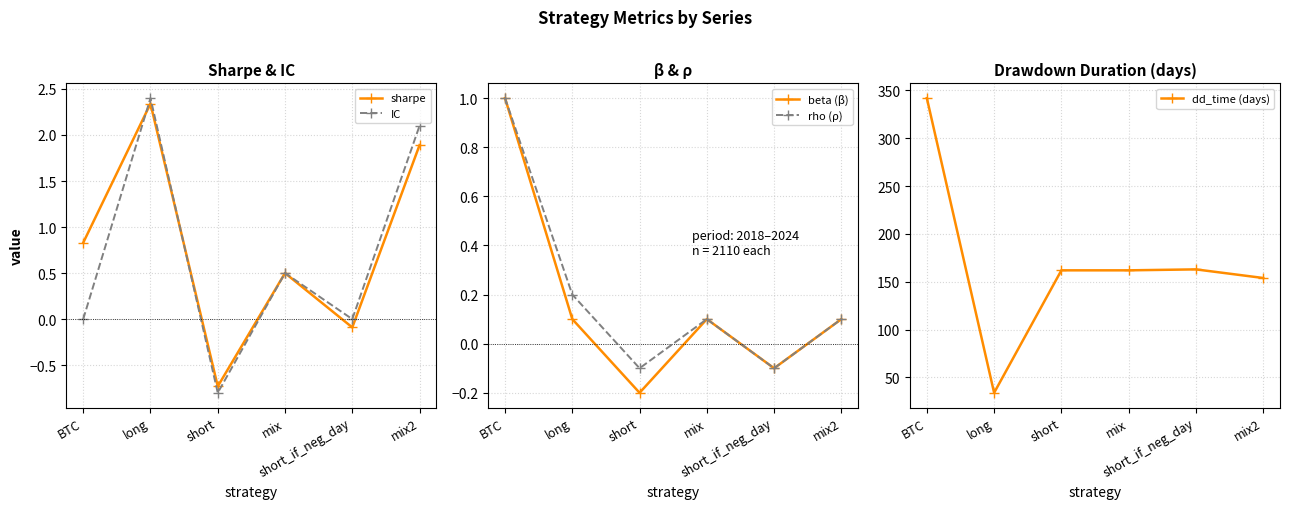

What position from the left is short_if_neg_day?

5